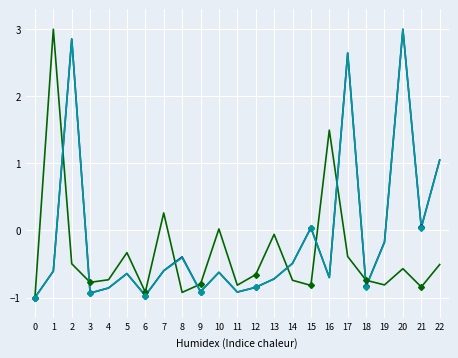

What is the total value across all series at 7?

-0.9